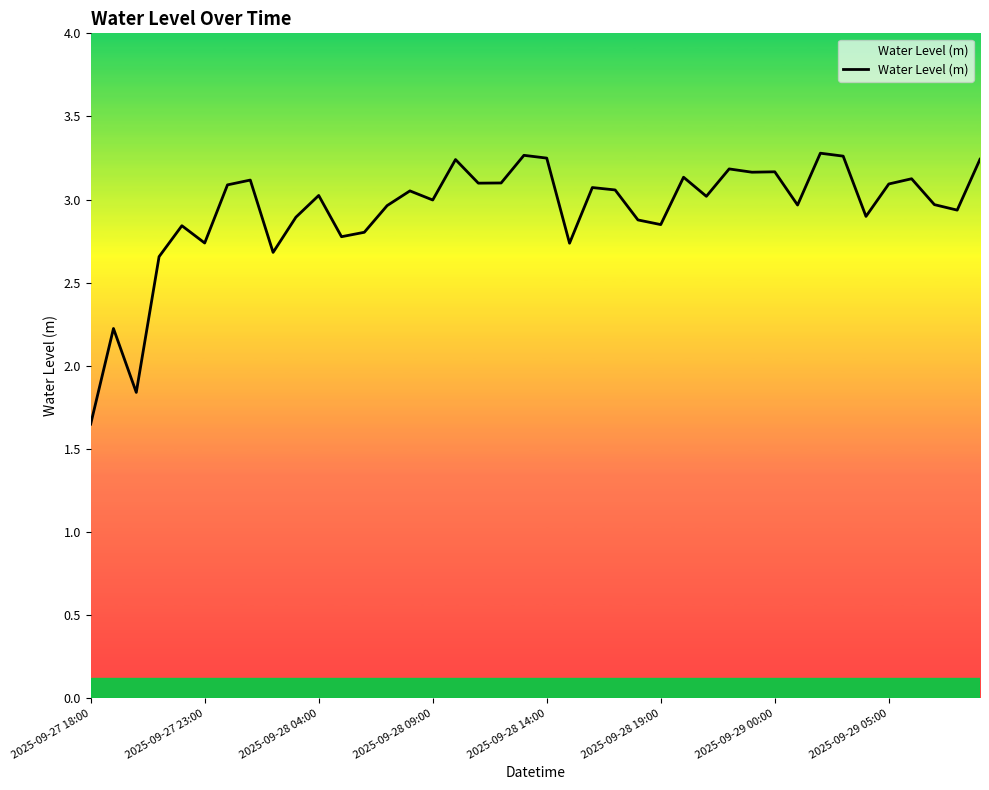

What is the greatest value displayed?

3.3